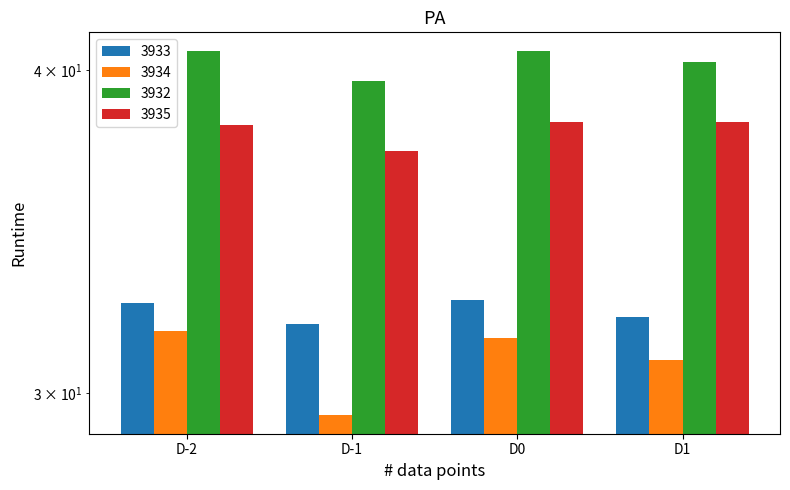

Reading right to left, extract all data points from this chart.

3933: 32.1	32.6	31.9	32.5
3934: 30.9	31.5	29.4	31.7
3932: 40.3	40.7	39.6	40.7
3935: 38.2	38.2	37.2	38.1